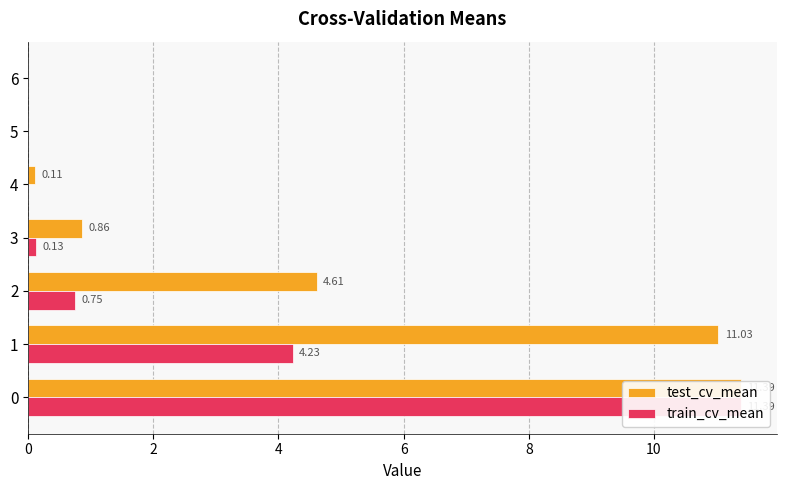

The train_cv_mean series shows 6.1 at 1. True or false?

False